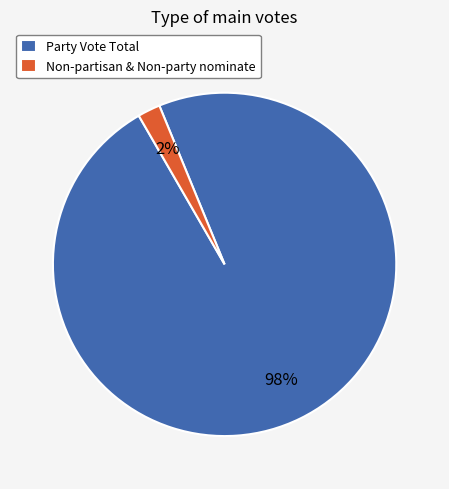

Combined, do Party Vote Total and Non-partisan & Non-party nominate account for over 50%?

Yes